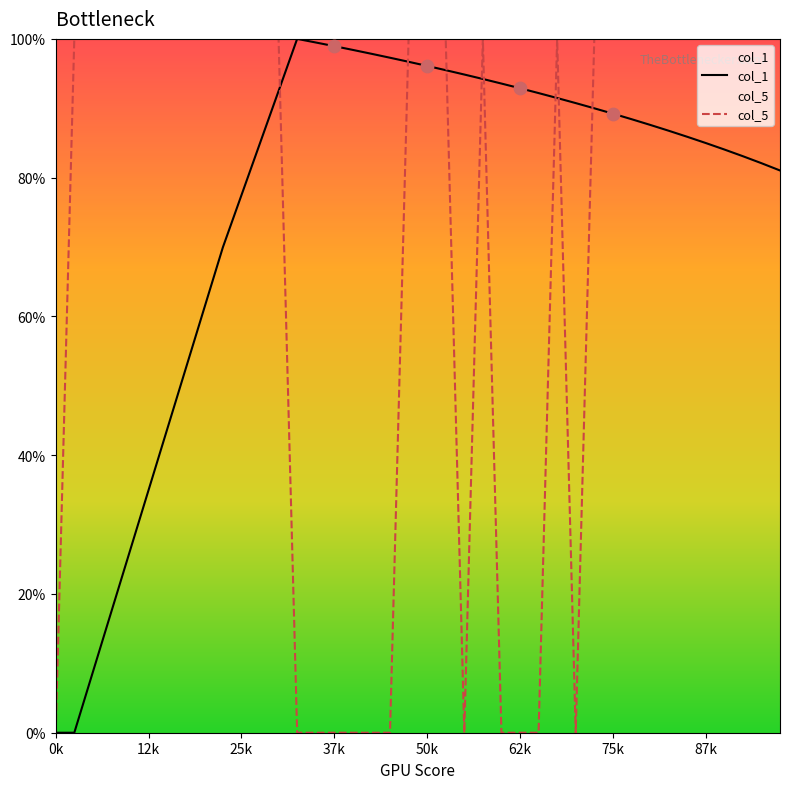

What is the total value across all series at 38?

1.8